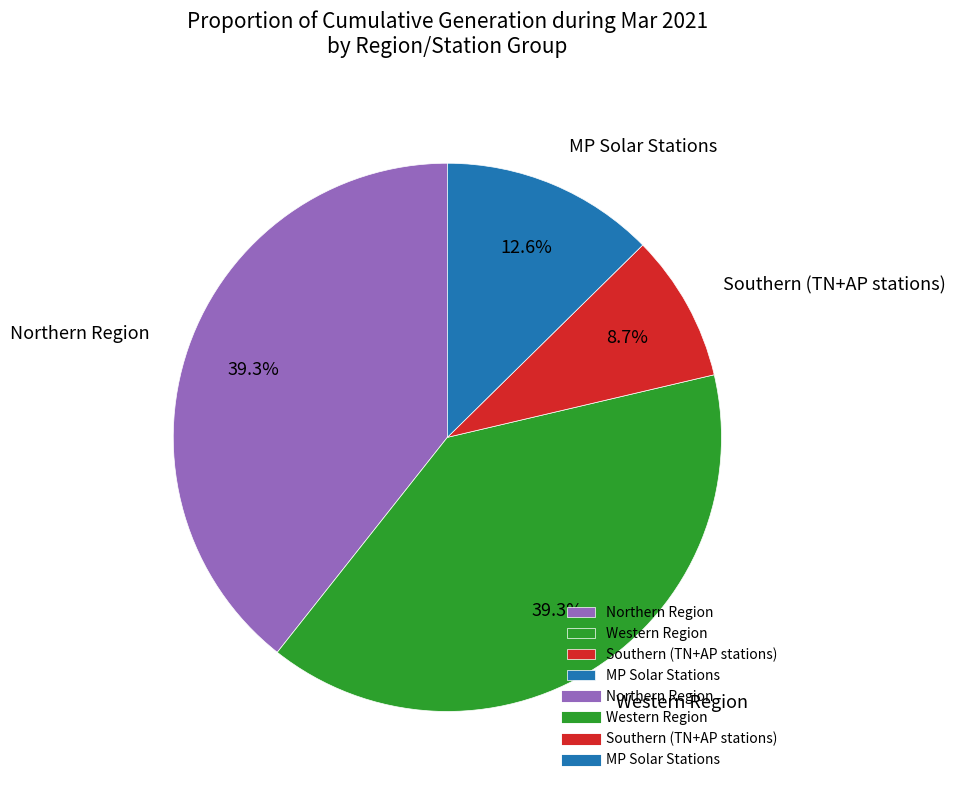

Which category has the smallest portion of the pie?

Southern (TN+AP stations)